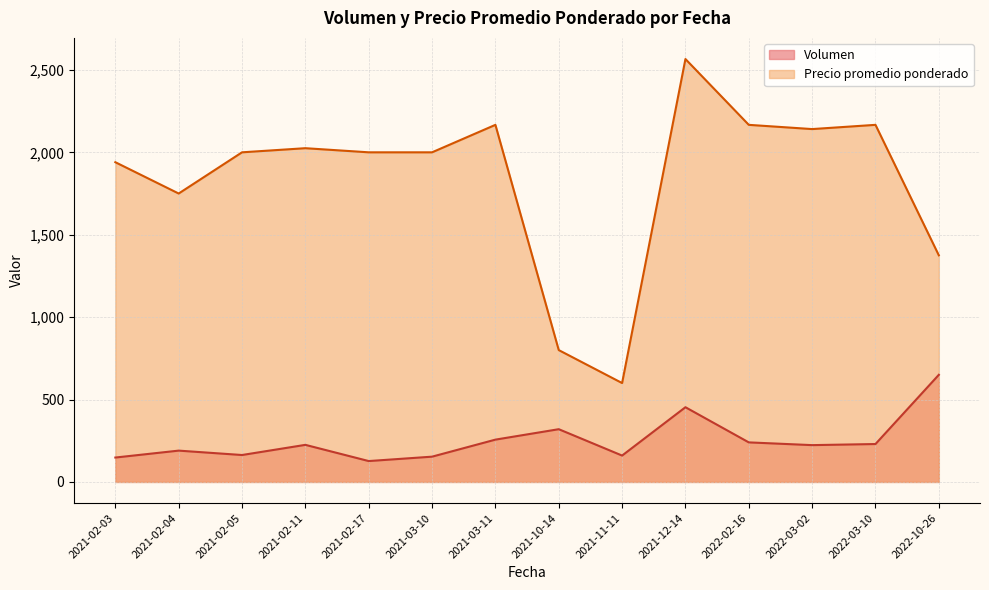

What is the difference between the highest and lowest values at 2021-12-14?

2112.7